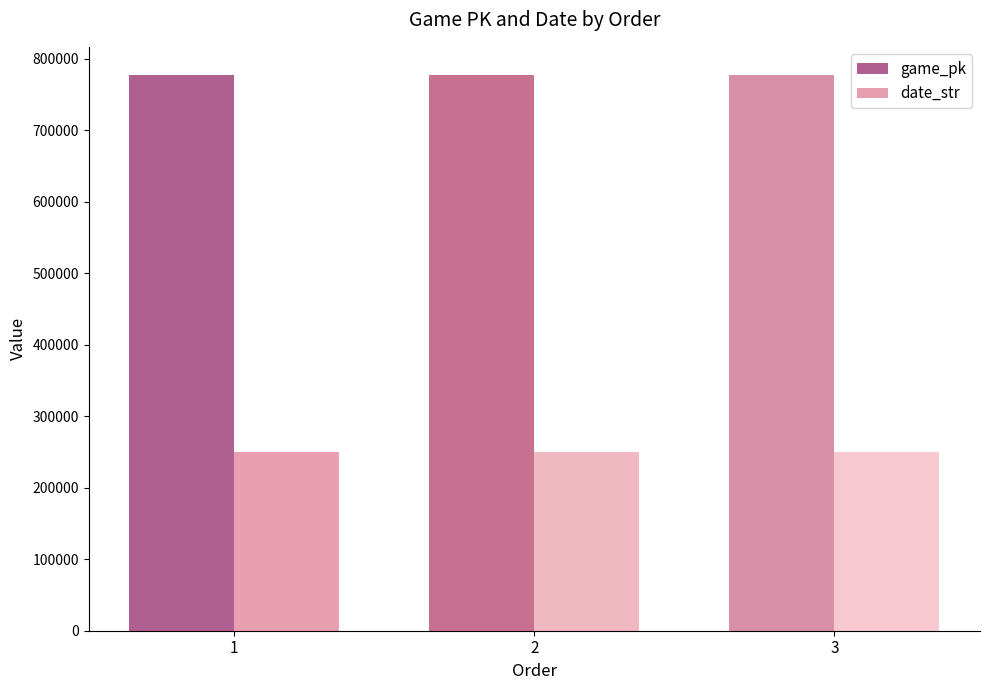

How many values in the game_pk series are below 777755?

1